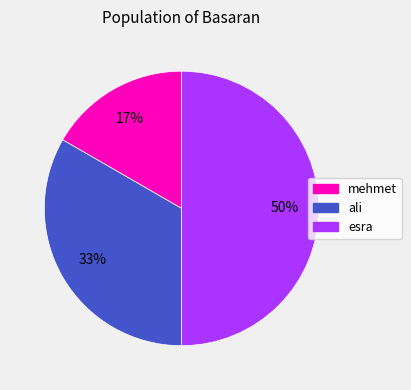

To the nearest percent, what portion does mehmet represent?

17%